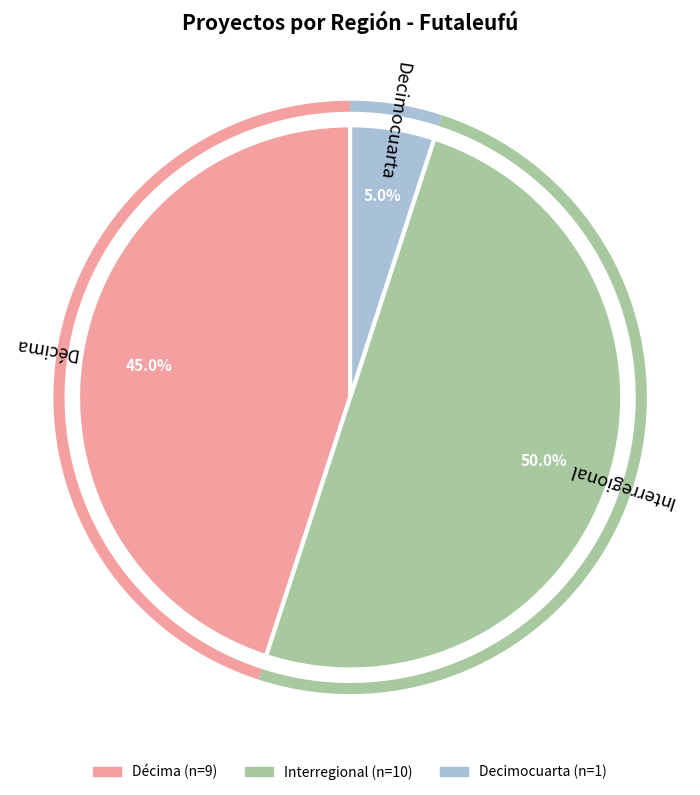

Is Interregional the majority of the pie?

No